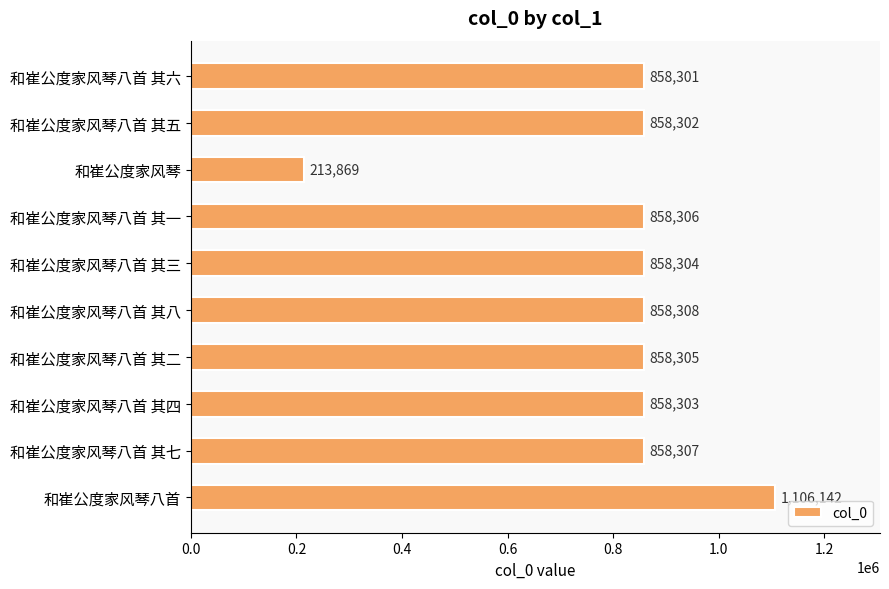

Reading top to bottom, extract all data points from this chart.

和崔公度家风琴八首 其六=858301	和崔公度家风琴八首 其五=858302	和崔公度家风琴=213869	和崔公度家风琴八首 其一=858306	和崔公度家风琴八首 其三=858304	和崔公度家风琴八首 其八=858308	和崔公度家风琴八首 其二=858305	和崔公度家风琴八首 其四=858303	和崔公度家风琴八首 其七=858307	和崔公度家风琴八首=1106142